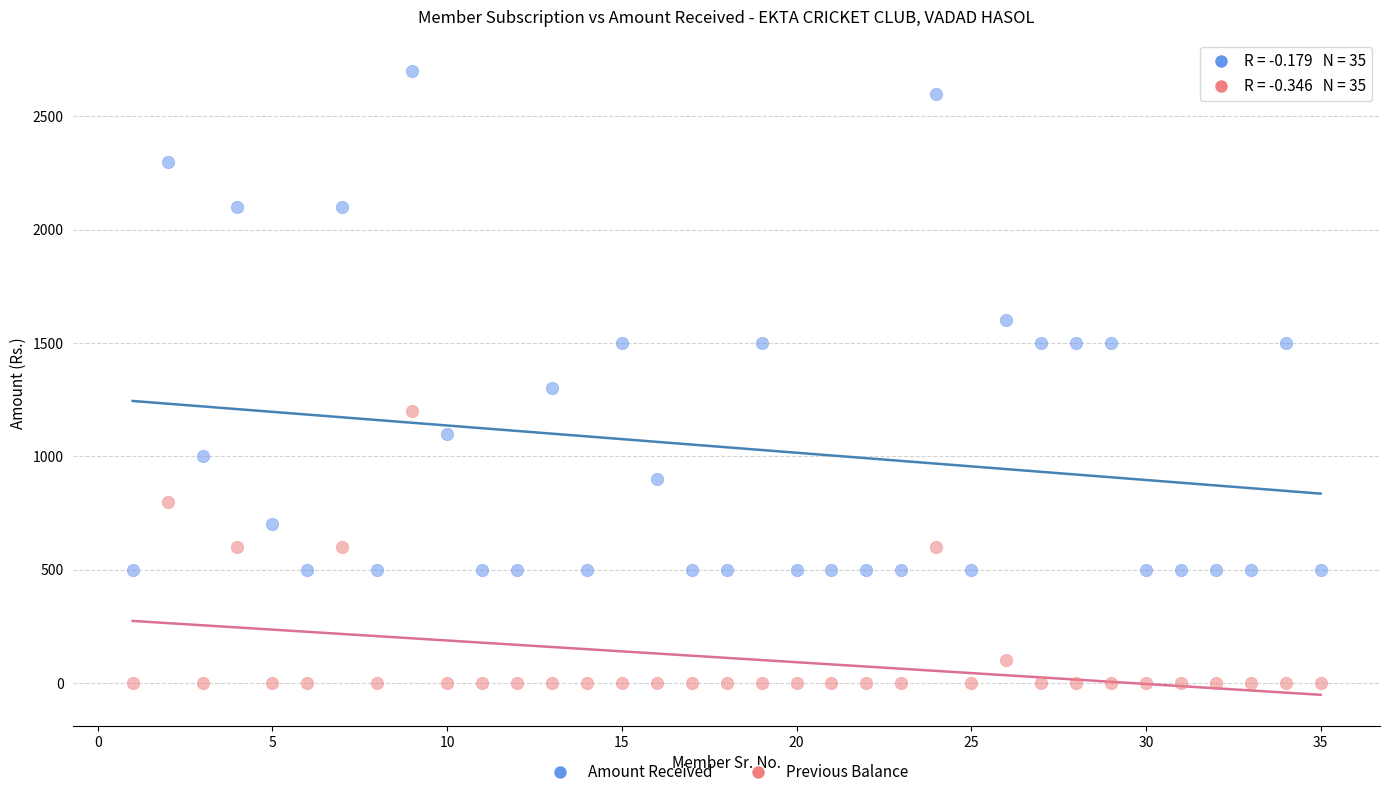

What are all the series names shown in the legend?

Amount Received, Previous Balance